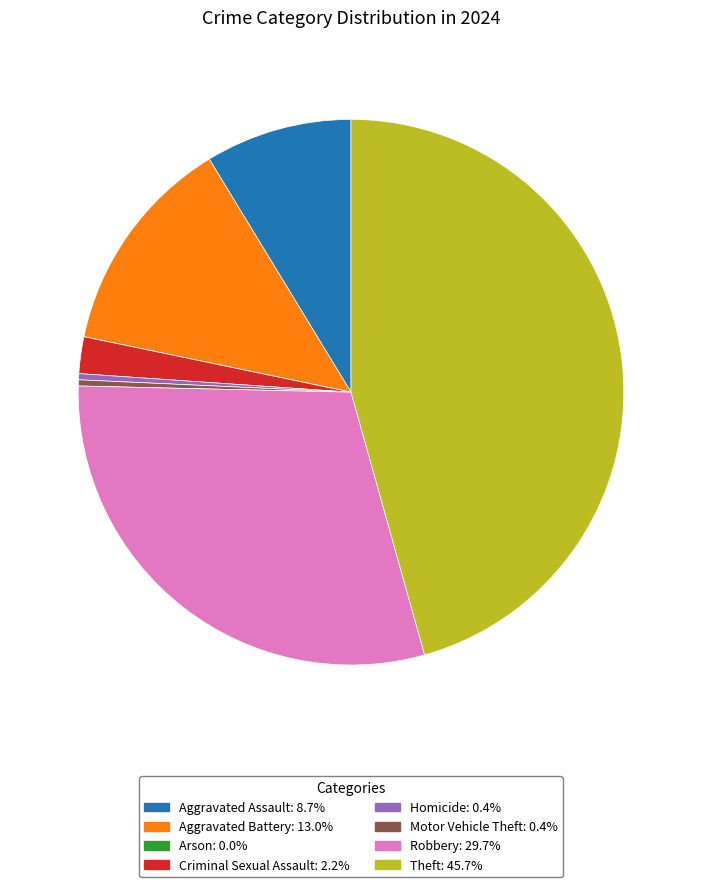

Which slice is the largest?

Theft